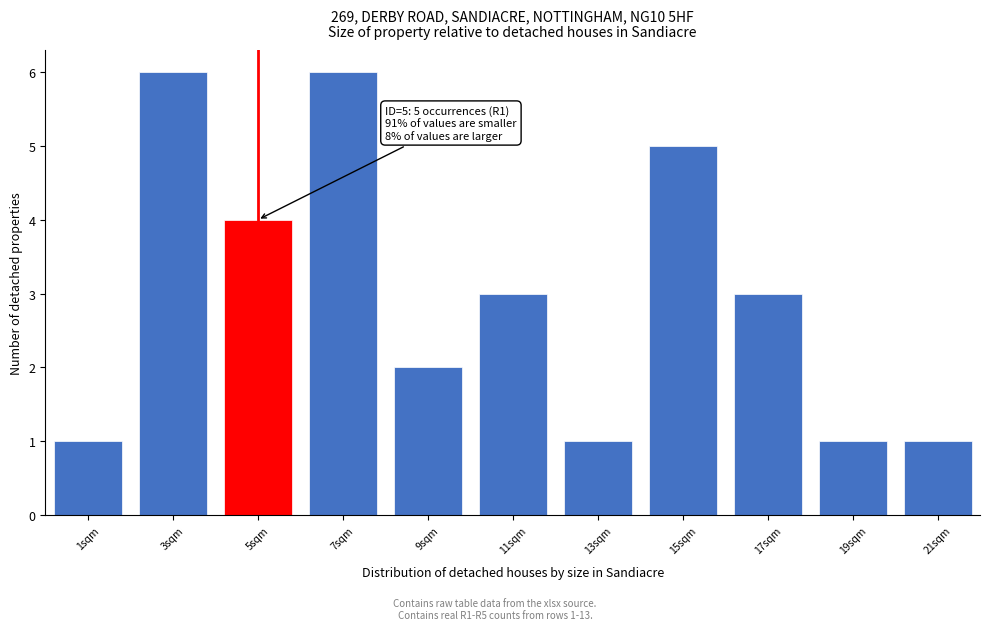

Reading left to right, list all the values displayed in this chart.

1sqm=1	3sqm=6	5sqm=4	7sqm=6	9sqm=2	11sqm=3	13sqm=1	15sqm=5	17sqm=3	19sqm=1	21sqm=1